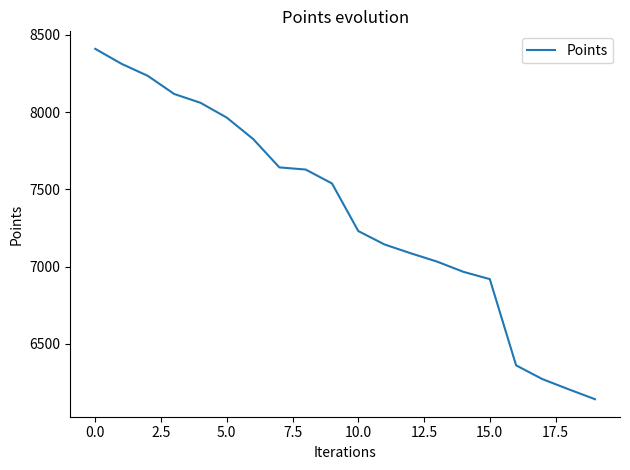

What is the maximum value shown in the chart?

8409